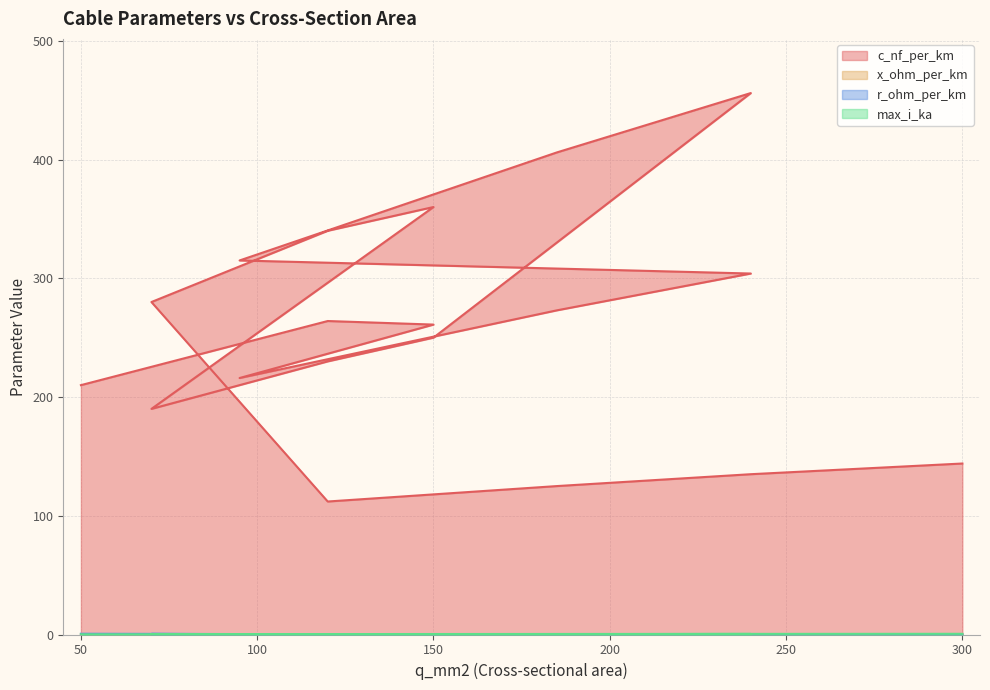

What is the value of the max_i_ka point at the 6th from the left?

0.4